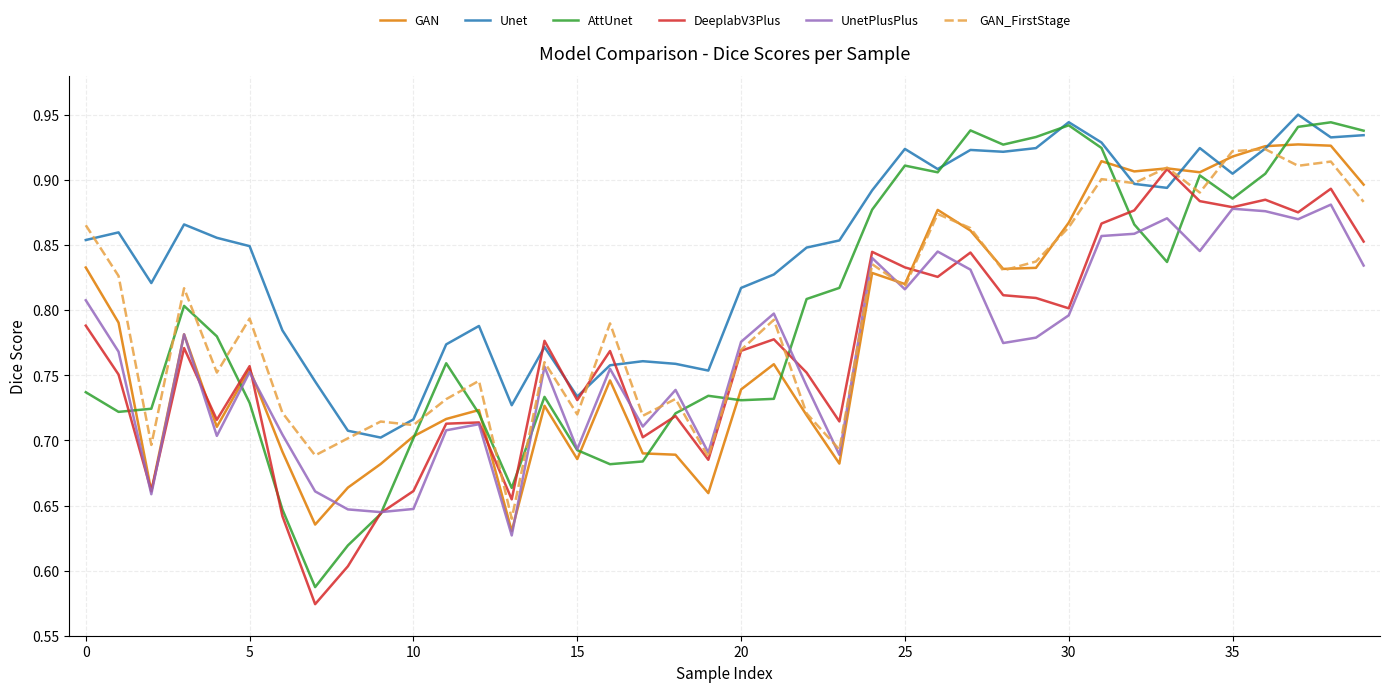

Rank the series by their maximum value, from lowest to highest.

UnetPlusPlus, DeeplabV3Plus, GAN_FirstStage, GAN, AttUnet, Unet